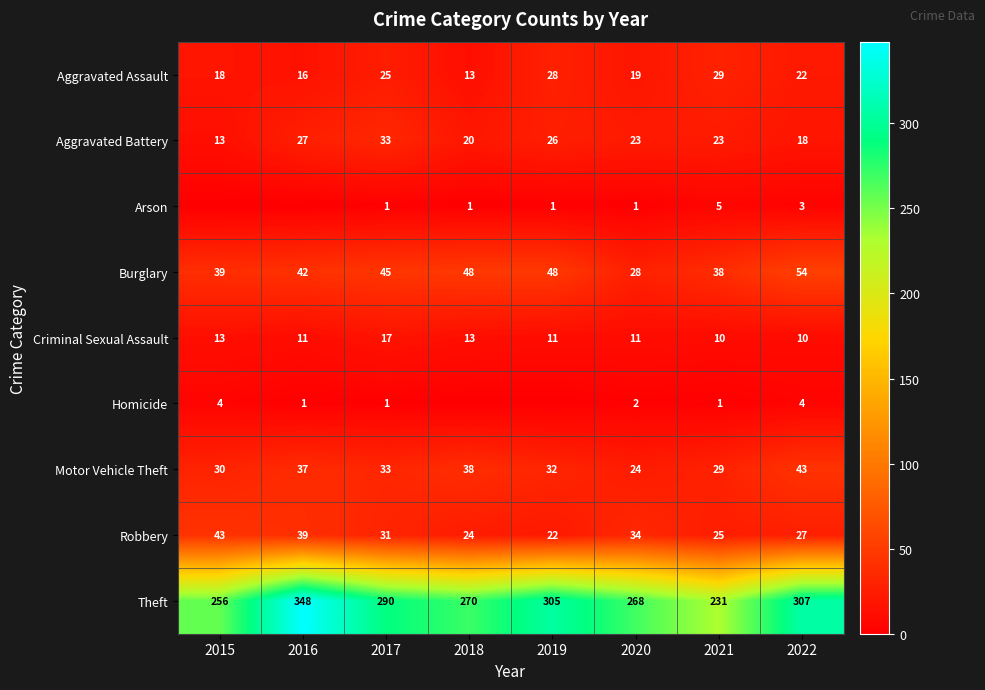

What is the sum of all Aggravated Battery values?

183